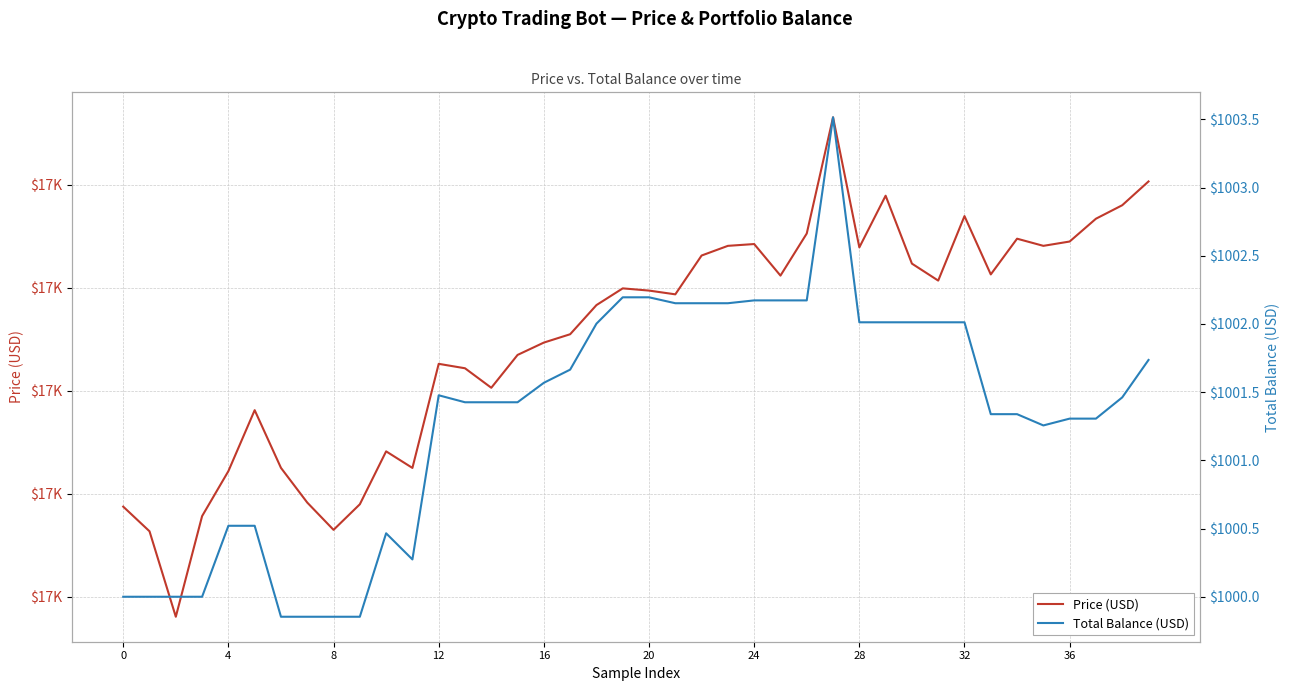

What is the total value across all series at 4?

17804.9